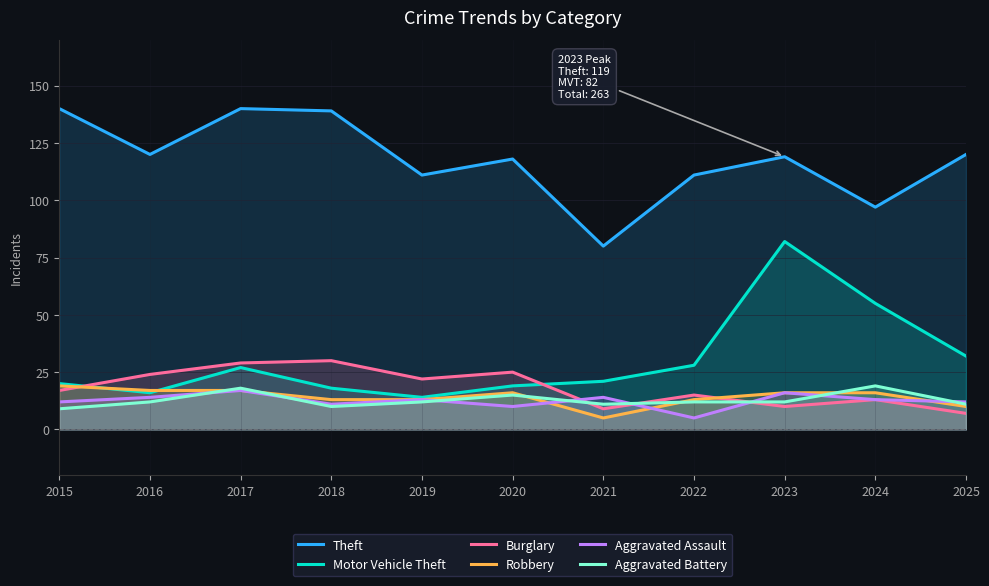

What are all the series names shown in the legend?

Theft, Motor Vehicle Theft, Burglary, Robbery, Aggravated Assault, Aggravated Battery